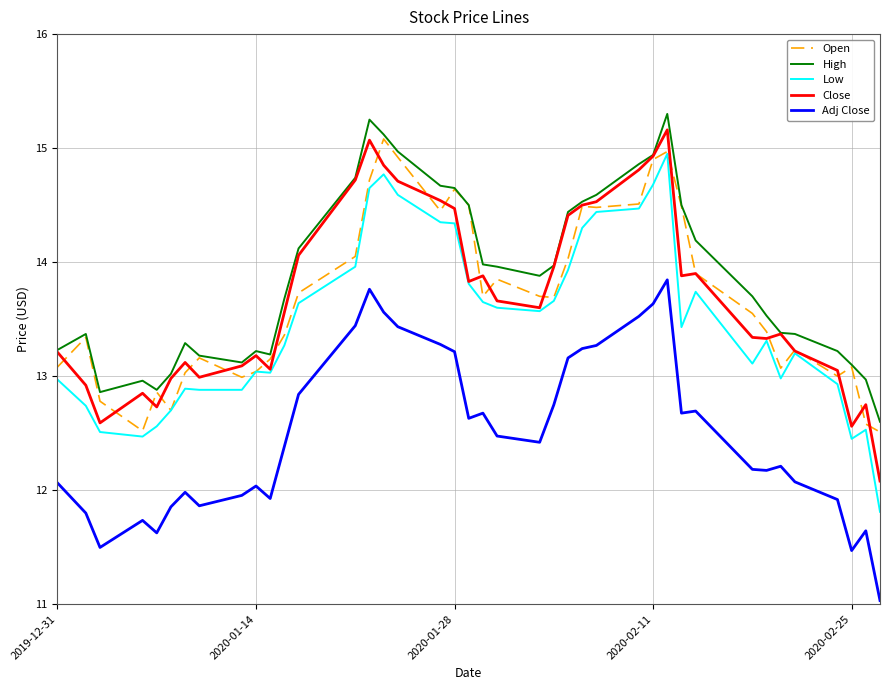

True or false: Close and Adj Close intersect in this chart.

False